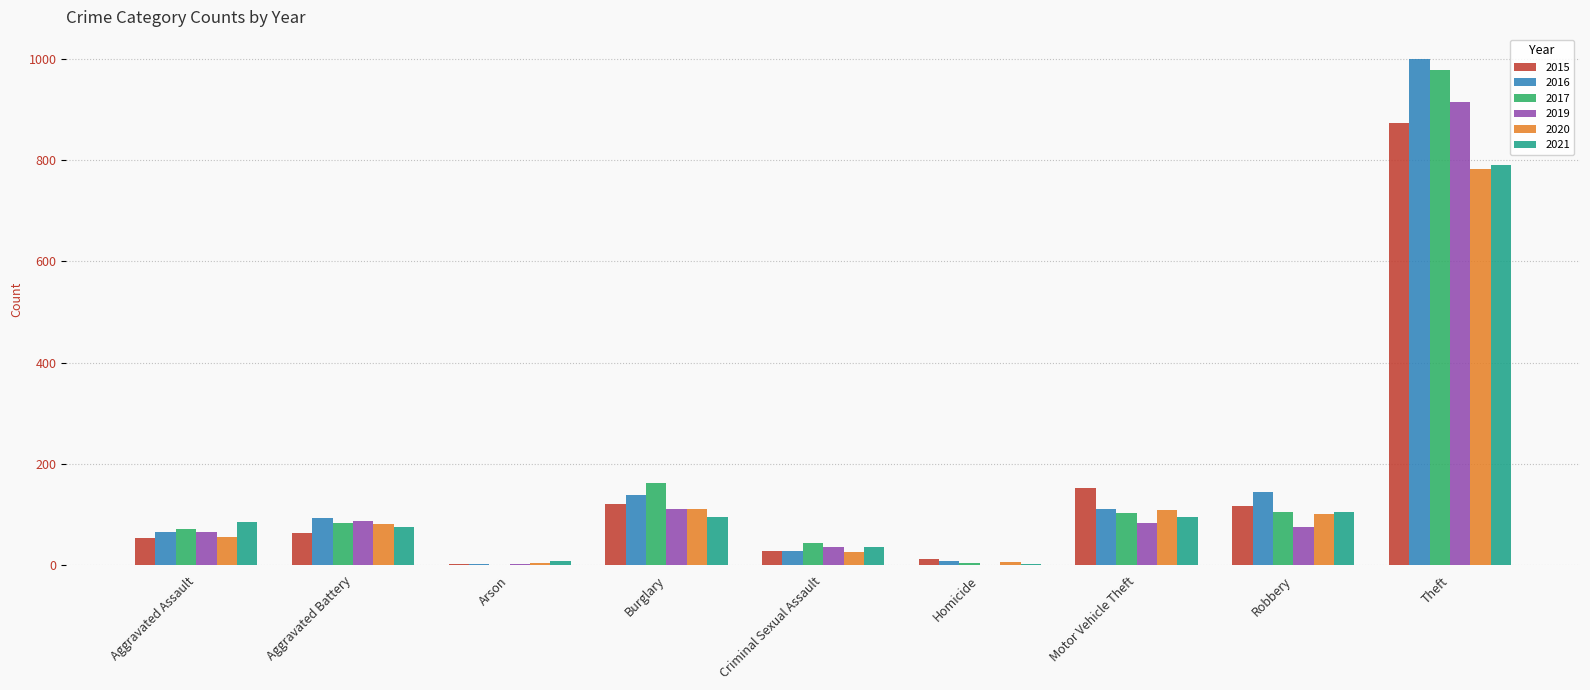

What value does the 2021 series have at Robbery?

105